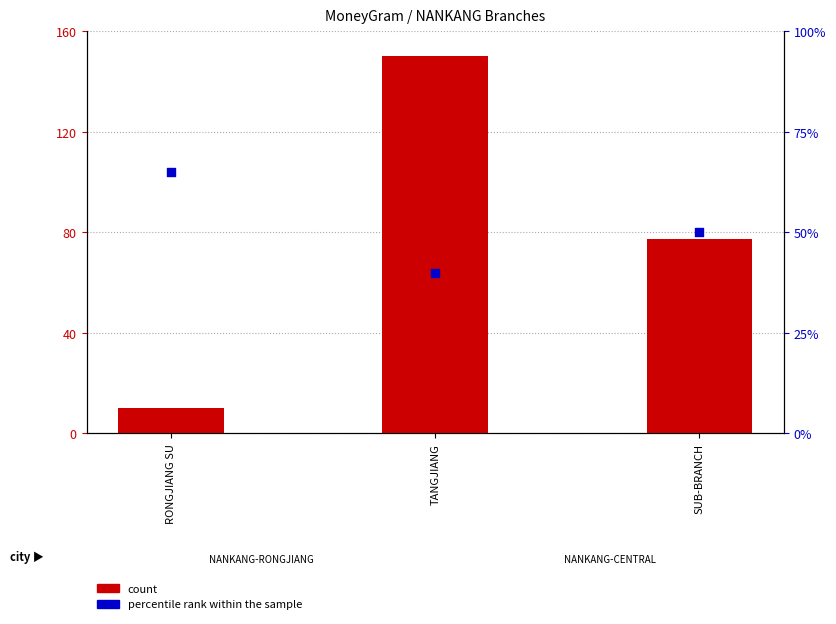

What are all the series names shown in the legend?

count, percentile rank within the sample